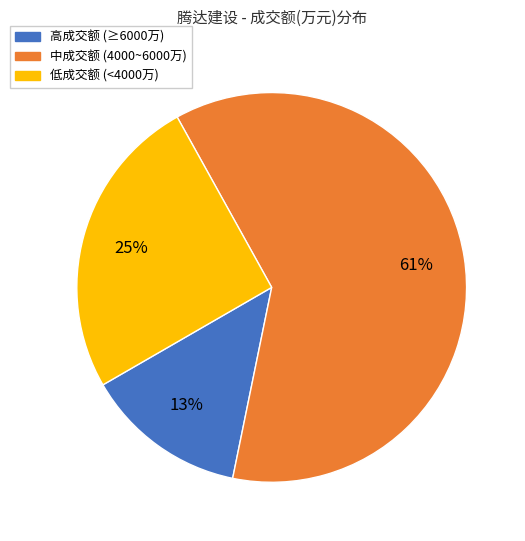

What is the ratio of the value at 中成交额 (4000~6000万) to the value at 低成交额 (<4000万)?

2.4